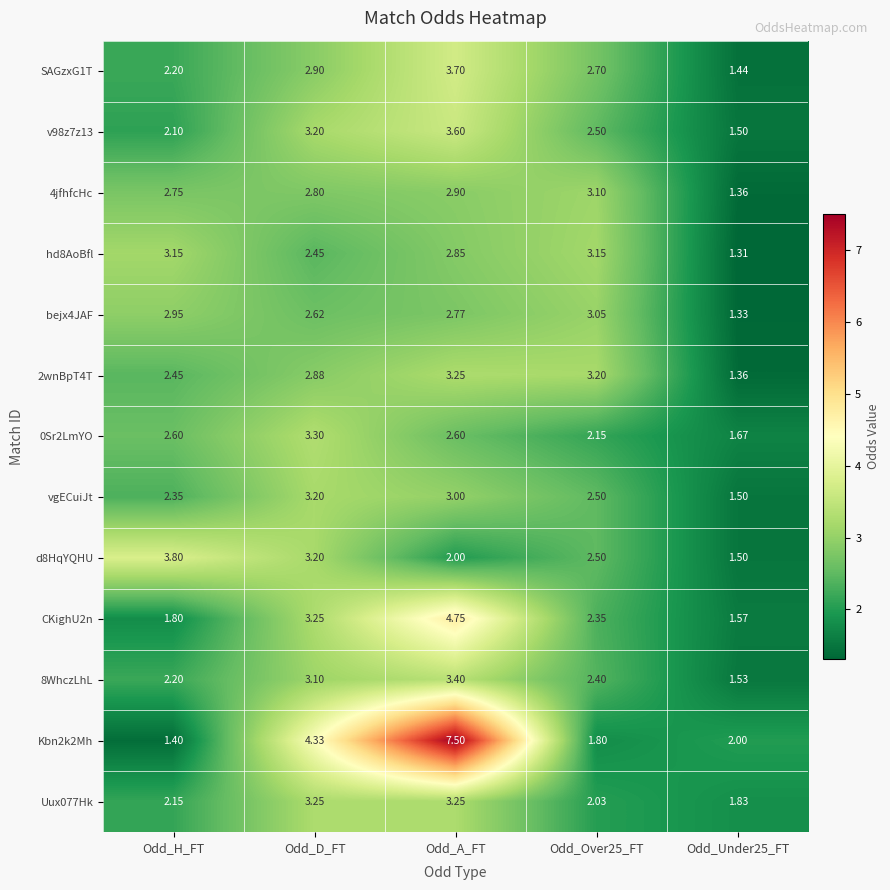

How many categories are shown in the chart?

5